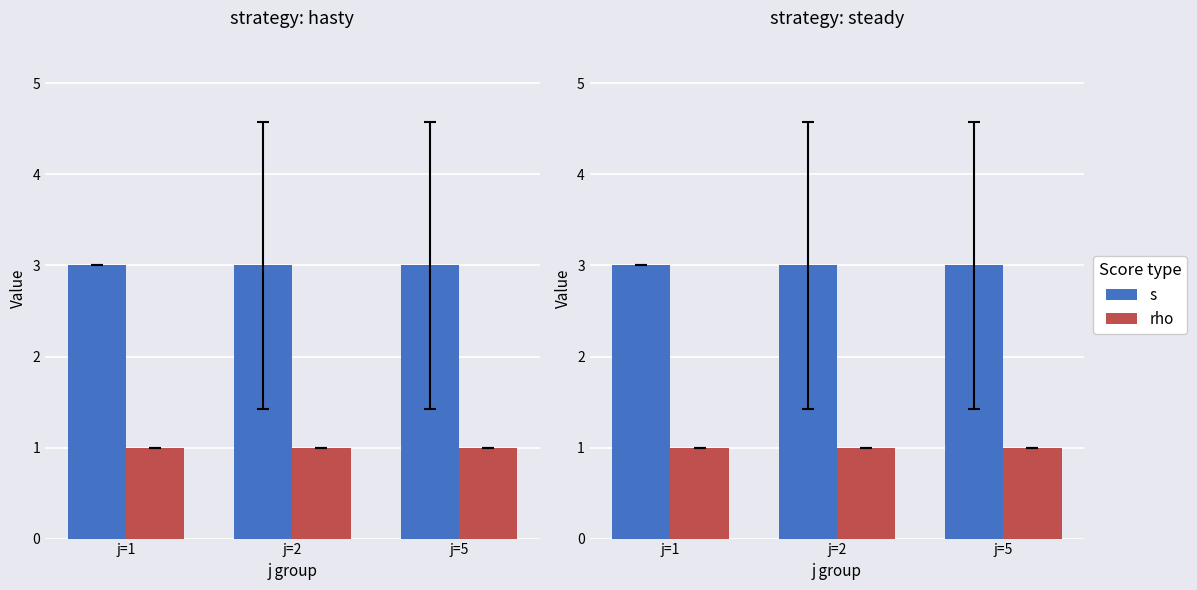

Rank the categories by rho value from lowest to highest.

j=1, j=2, j=5